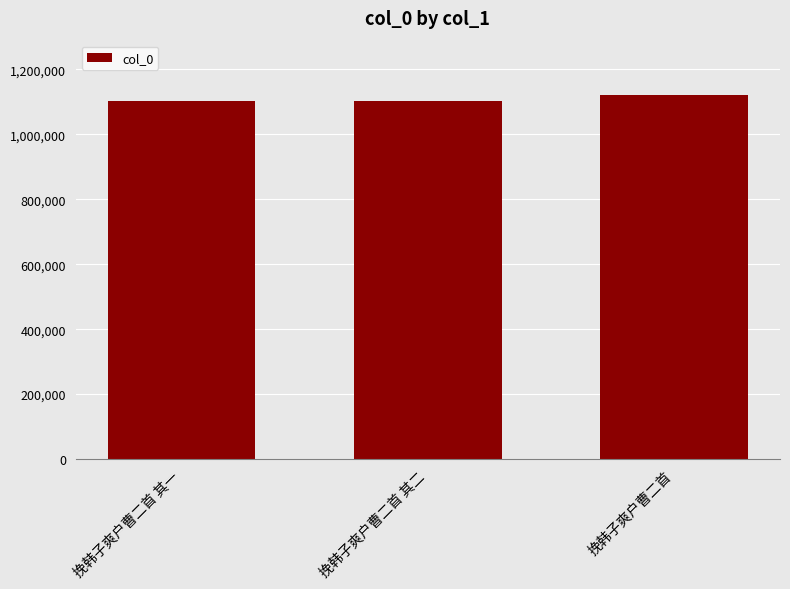

What is the ratio of the value at 挽韩子爽户曹二首 其一 to the value at 挽韩子爽户曹二首 其二?

1.0